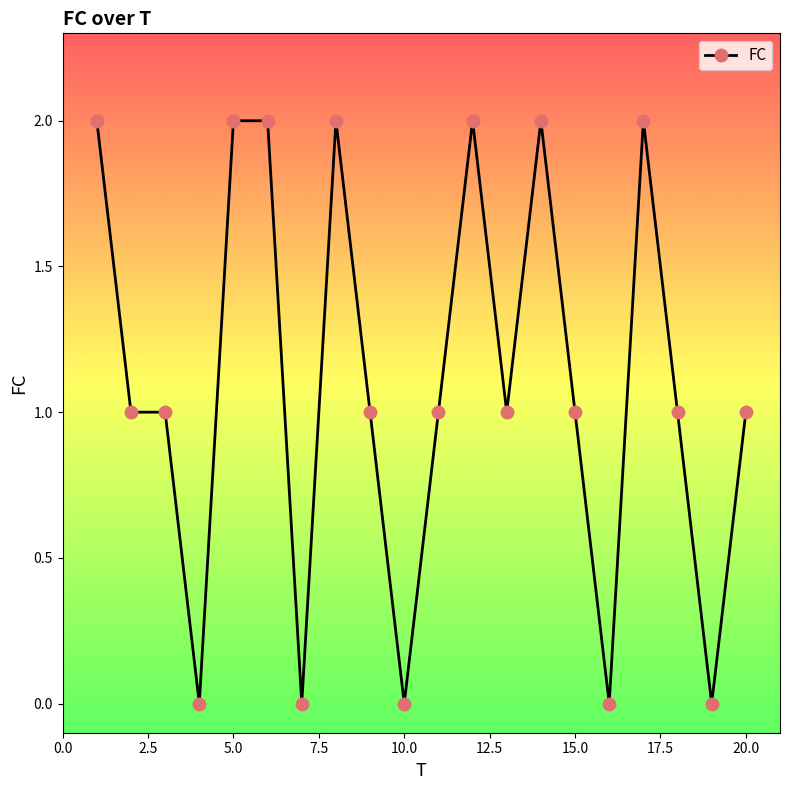

How many distinct data groups are displayed?

1